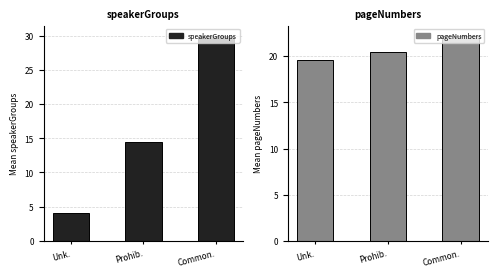

At which label does pageNumbers first exceed 20?

Prohib.